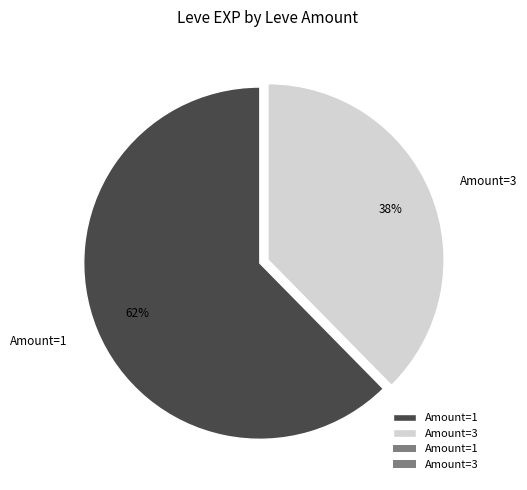

To the nearest percent, what is the average slice percentage?

50%